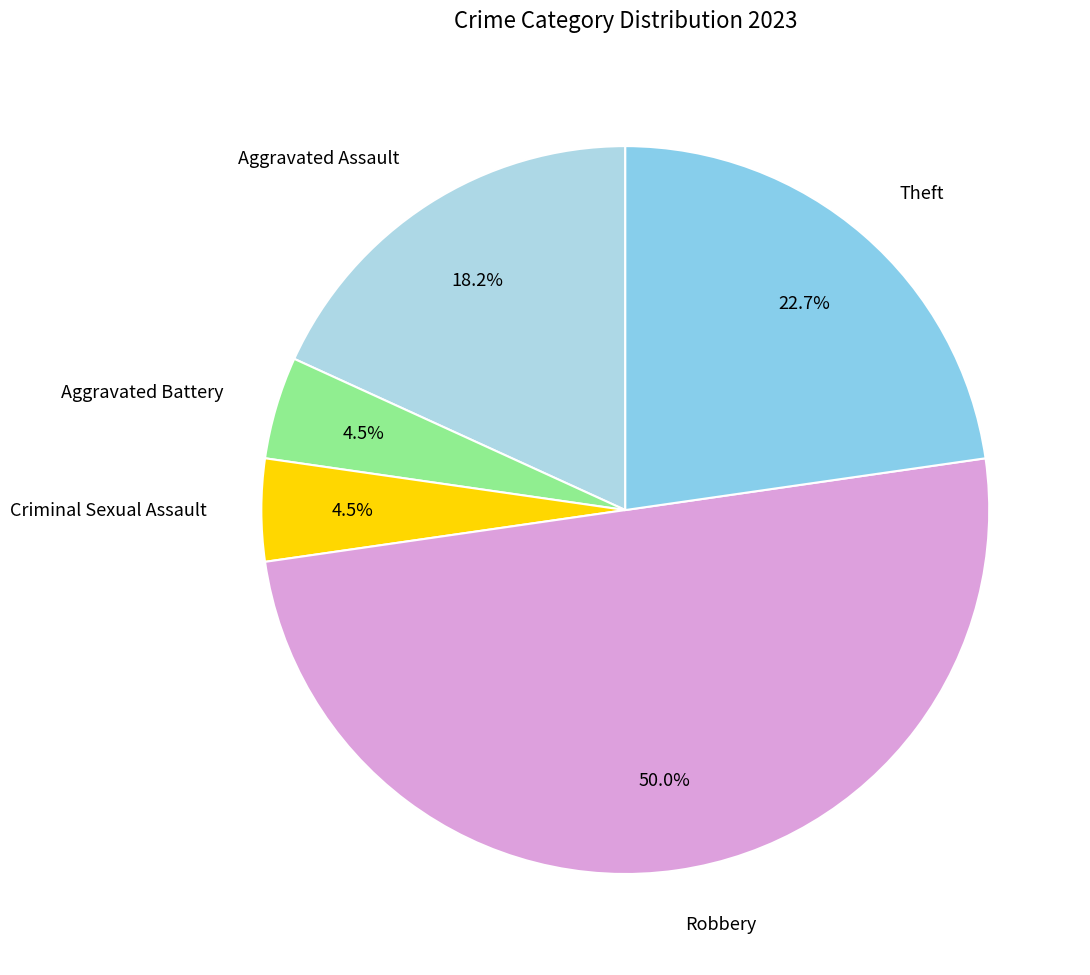

Is it true that Aggravated Assault is 5% of the pie?

False